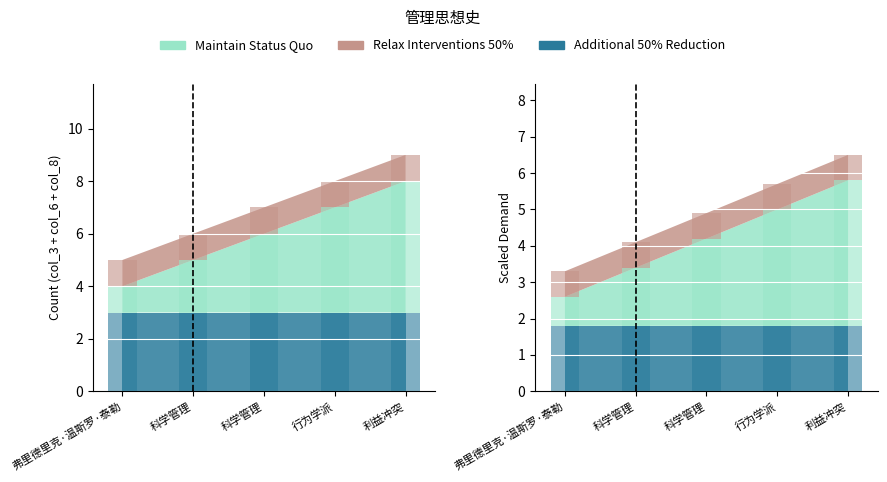

What is the label of the 1st bar from the right?

利益冲突